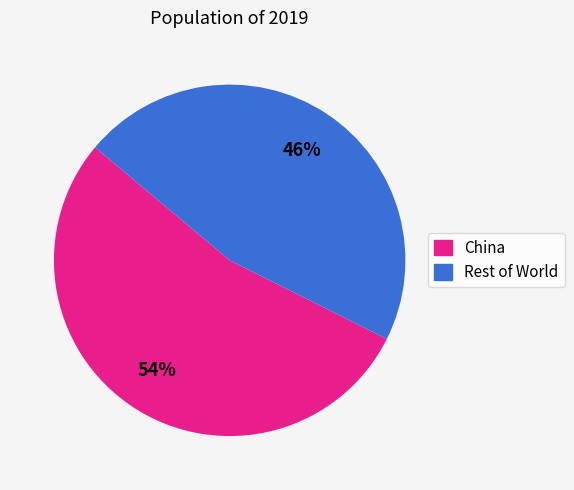

Rank the categories by value from highest to lowest.

China, Rest of World